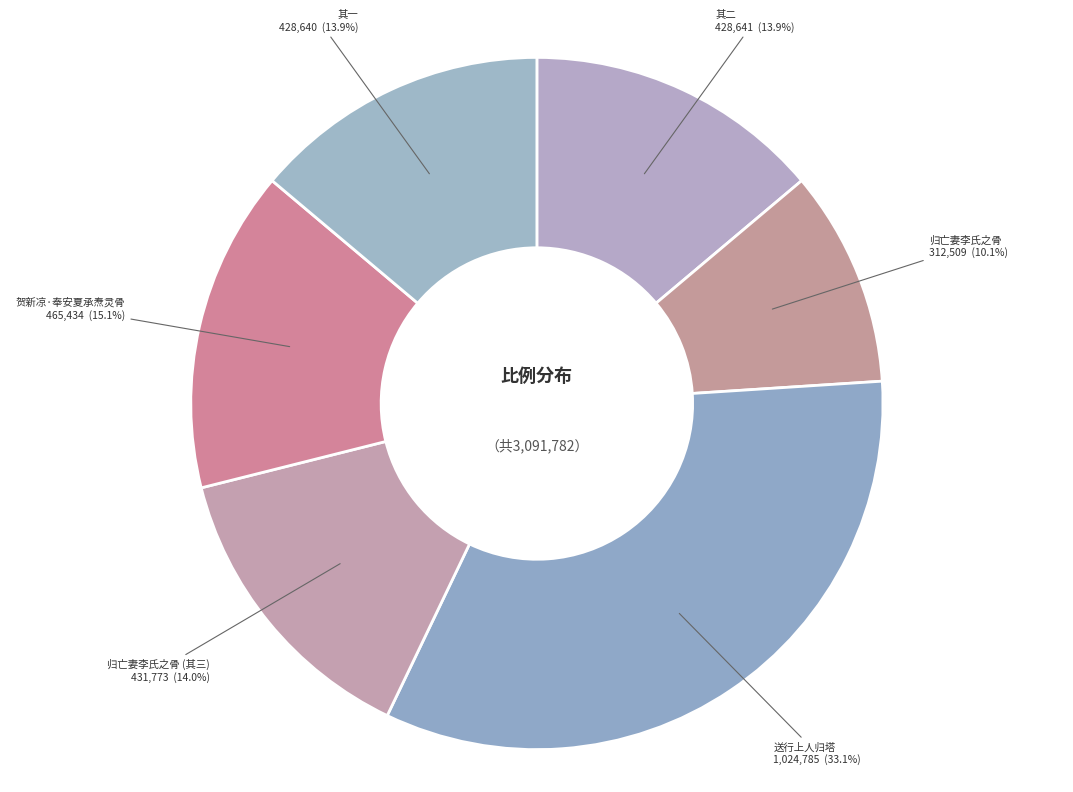

Between 归亡妻李氏之骨 and 其二, which is larger?

其二